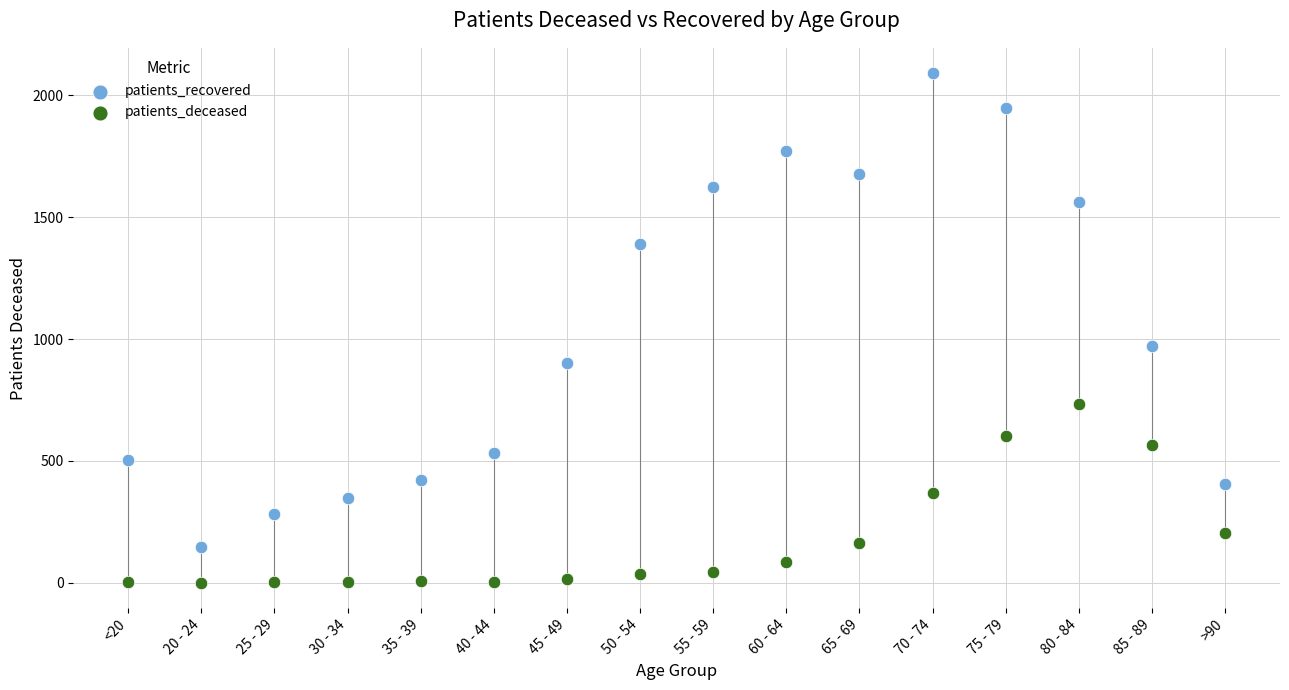

Which series contains the lowest Y value?

patients_deceased